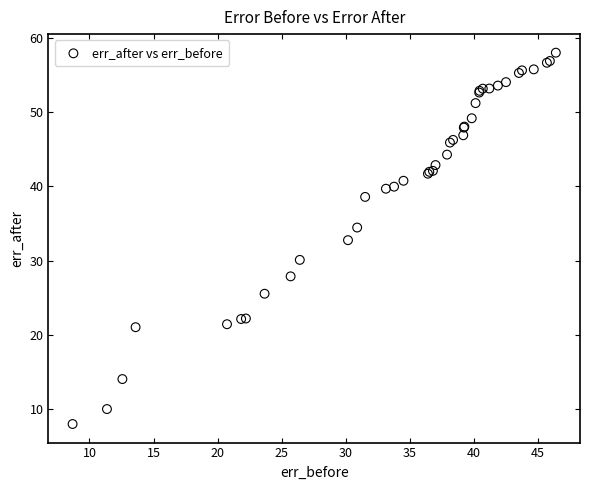

What Y value in the scatter plot is closest to 32?

32.7